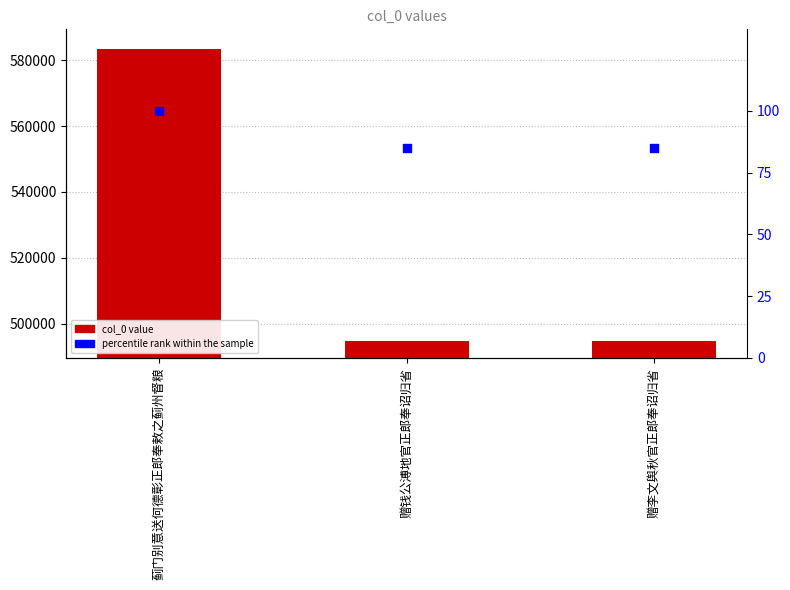

At which category is the sum across all series the highest?

蓟门别意送何德彰正郎奉敕之蓟州督粮